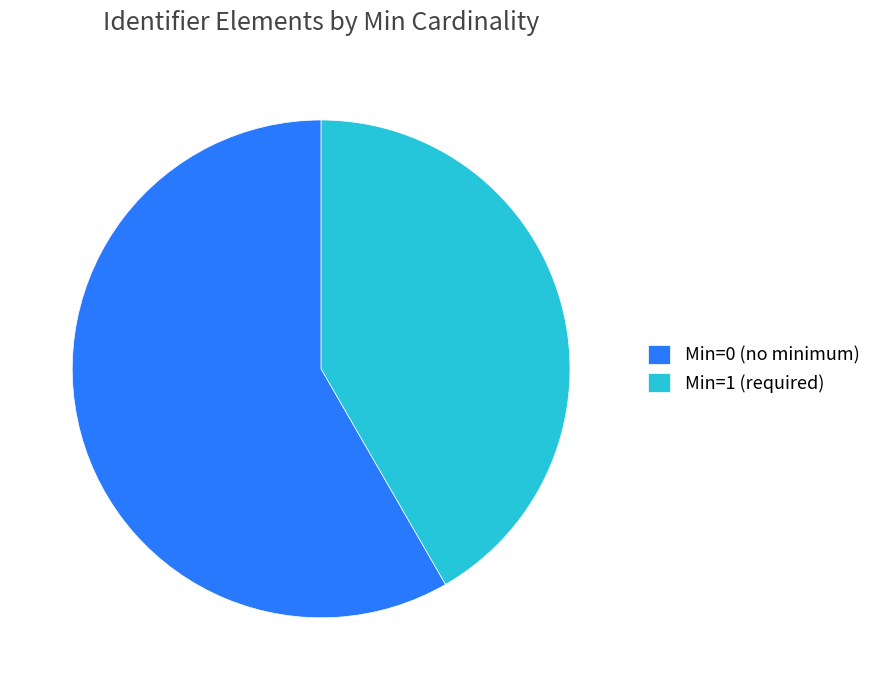

Rank the categories by value from highest to lowest.

Min=0 (no minimum), Min=1 (required)